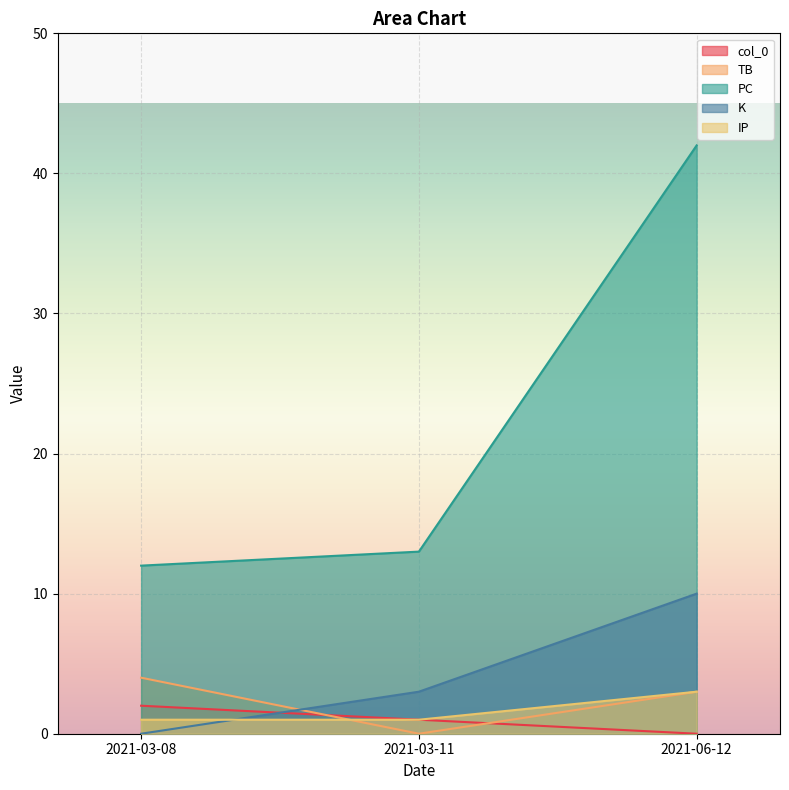

What is the label of the 2nd point from the right?

2021-03-11